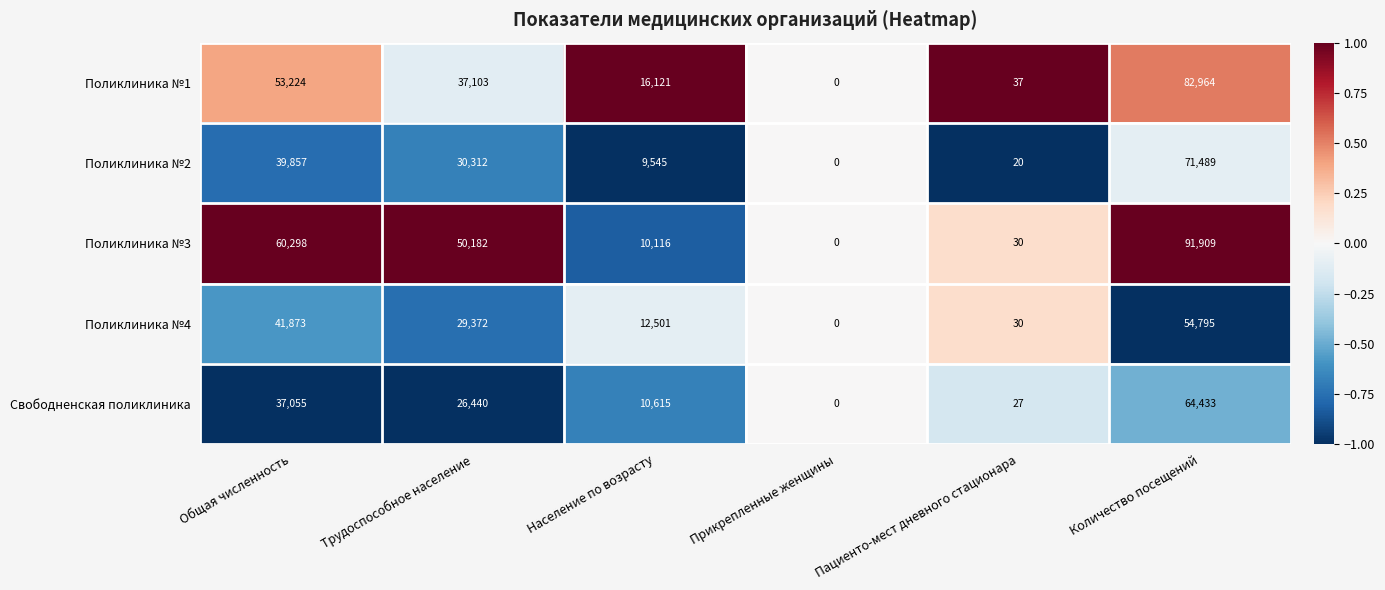

At how many categories does at least one series exceed 36004?

3